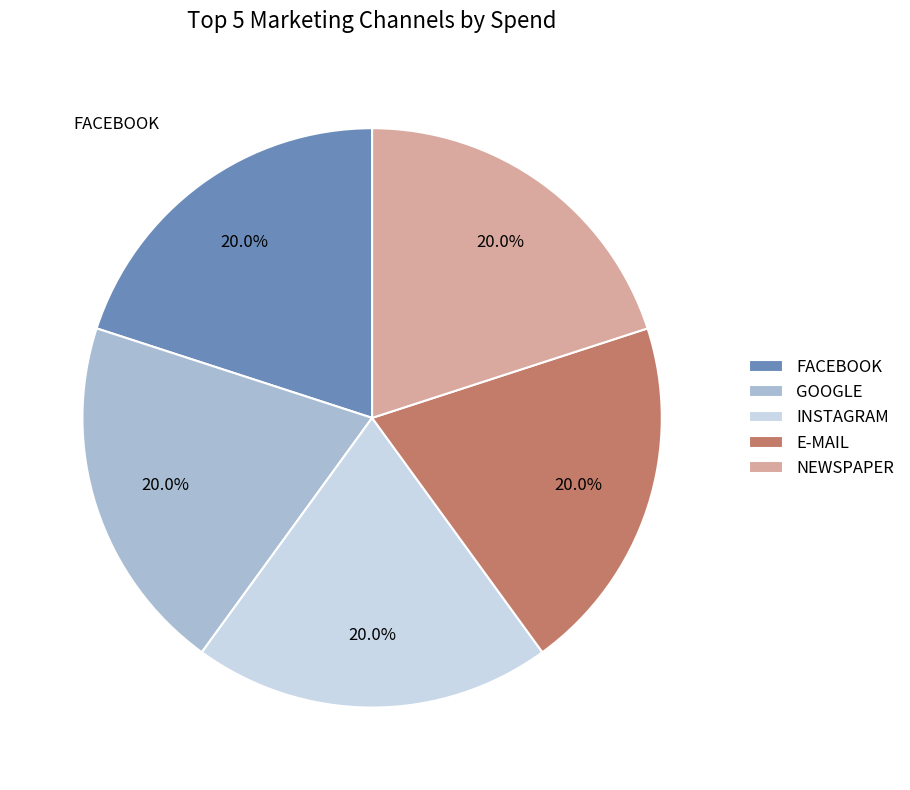

What is the ratio of the value at GOOGLE to the value at NEWSPAPER?

1.0